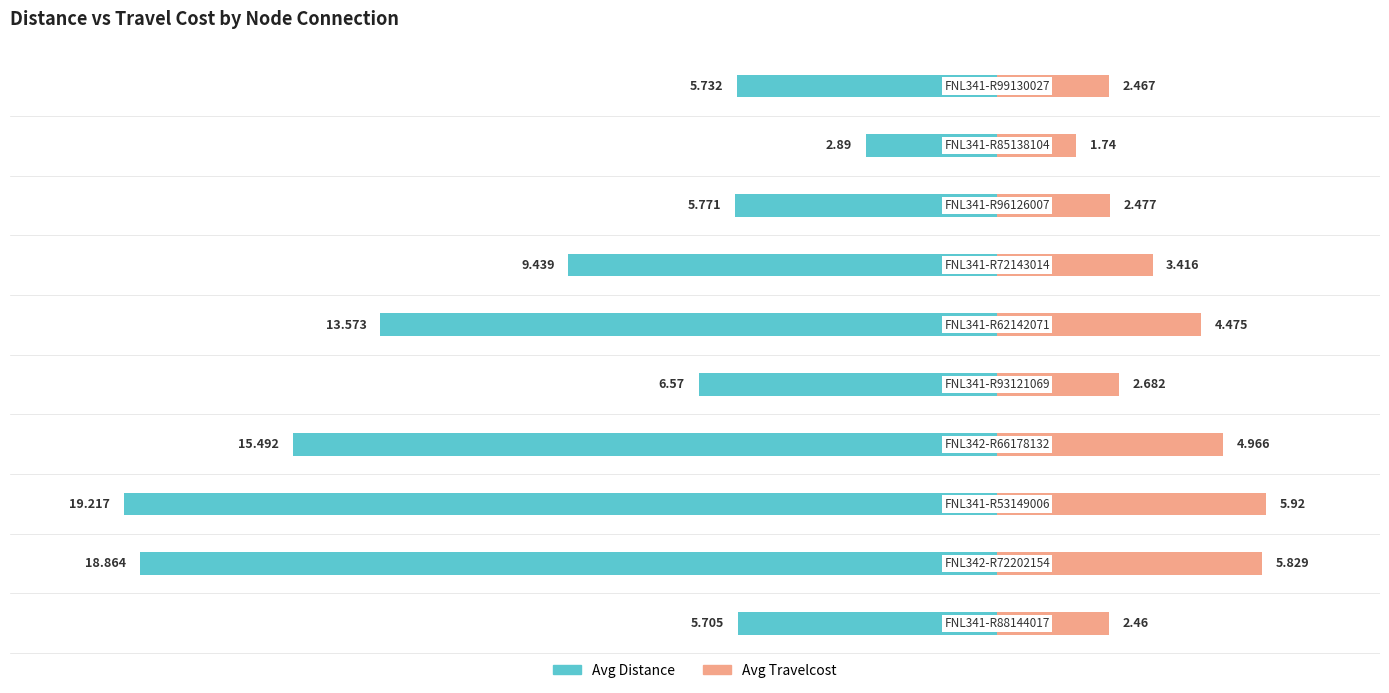

Reading right to left, extract all data points from this chart.

Avg Distance: -5.7	-2.9	-5.8	-9.4	-13.6	-6.6	-15.5	-19.2	-18.9	-5.7
Avg Travelcost: 2.5	1.7	2.5	3.4	4.5	2.7	5.0	5.9	5.8	2.5